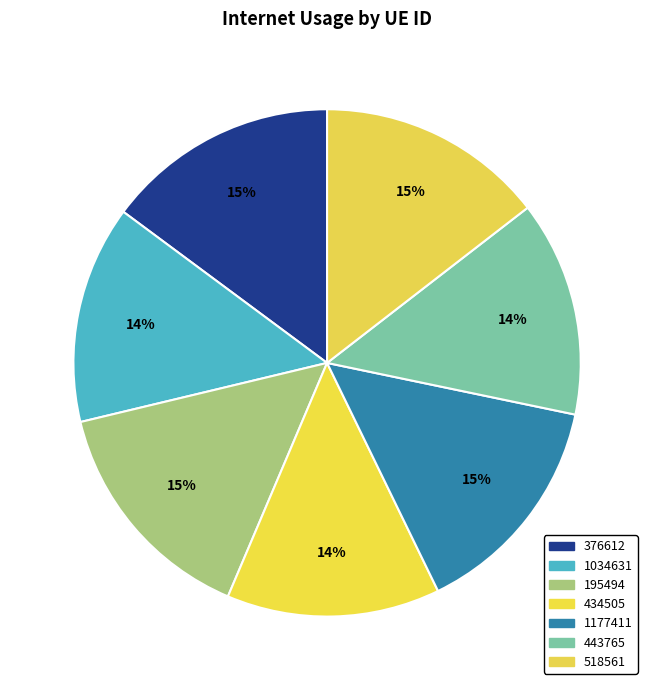

Count the number of slices in the pie.

7